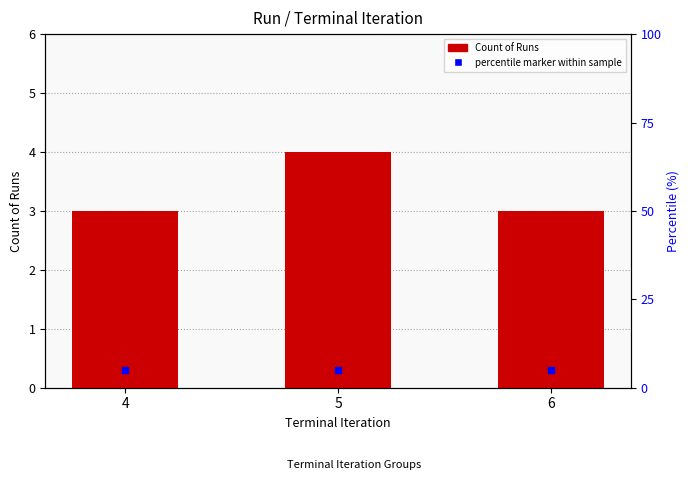

Reading left to right, transcribe all the data shown in this chart.

3	4	3